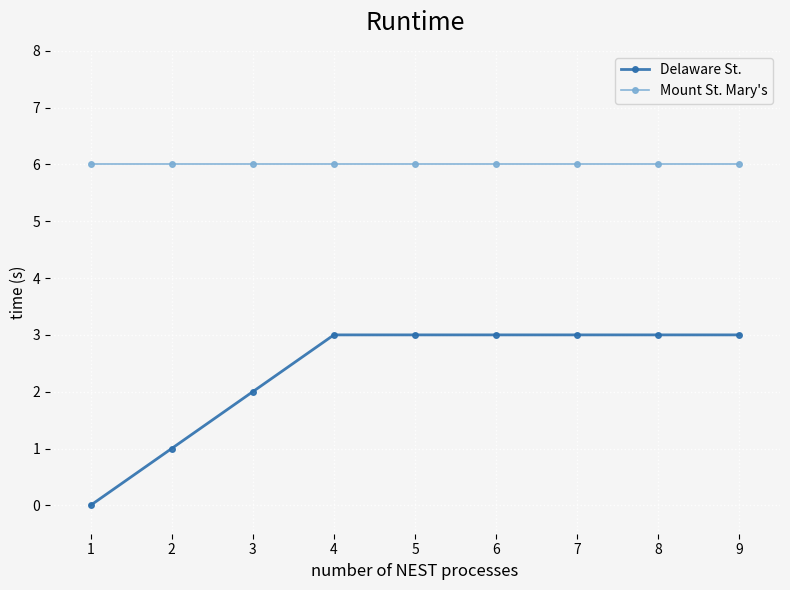

What is the value of the Mount St. Mary's point at the 9th from the left?

6